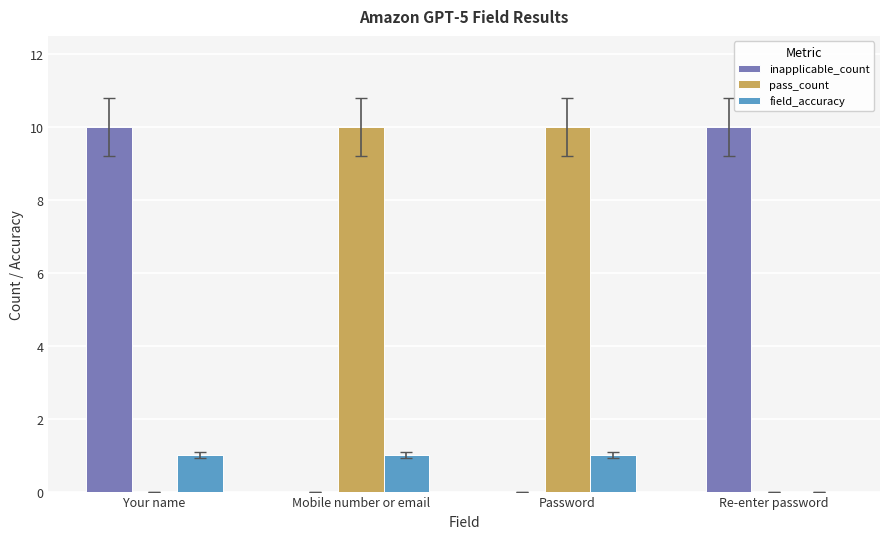

How many field_accuracy values are between 1 and 2?

3